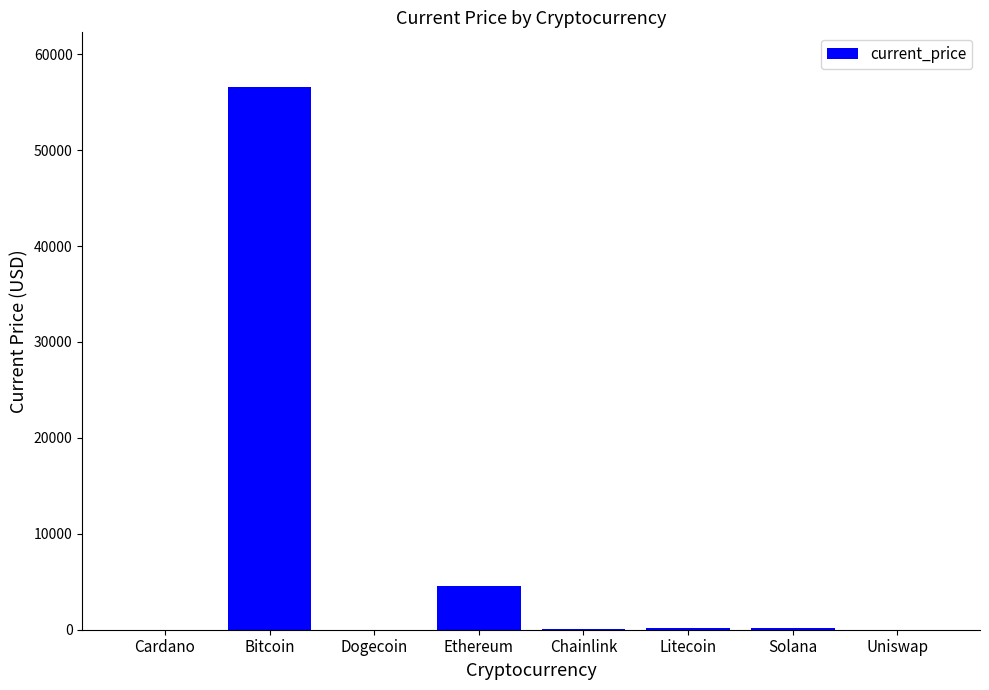

The chart shows a value of 56619.0 at Bitcoin. True or false?

True